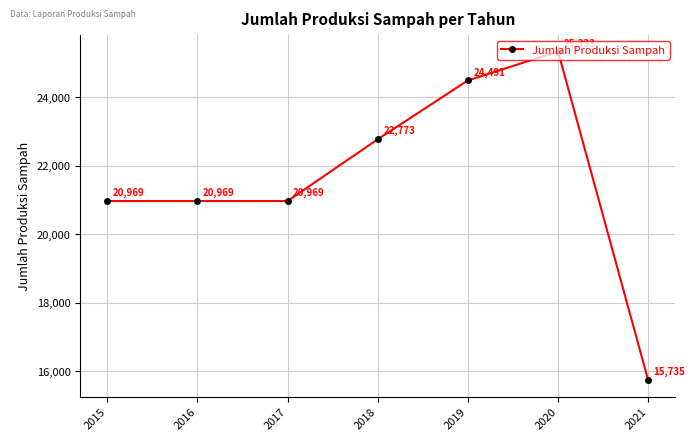

What is the greatest value displayed?

25333.0